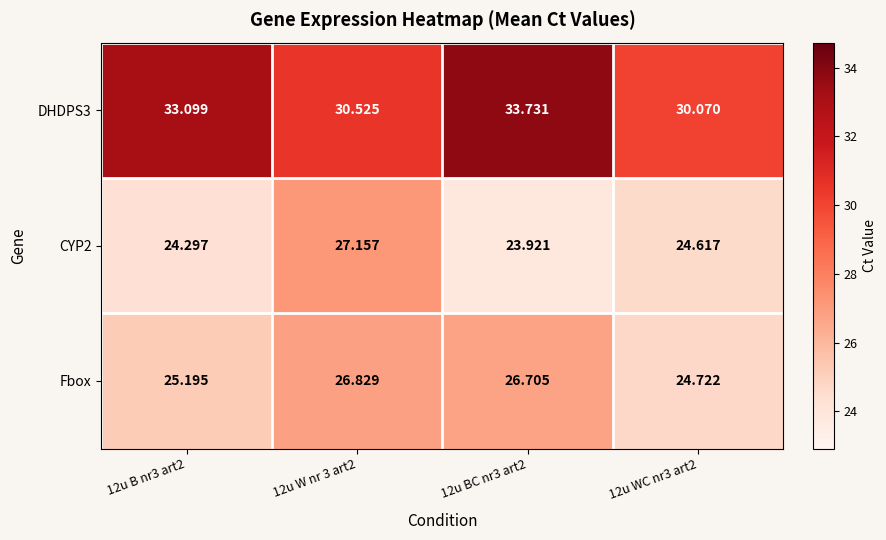

Is the value of CYP2 at 12u W nr 3 art2 greater than the value of DHDPS3 at 12u BC nr3 art2?

No